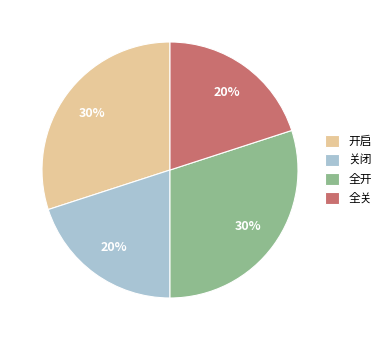

To the nearest percent, what is the combined percentage of 开启 and 全关?

50%